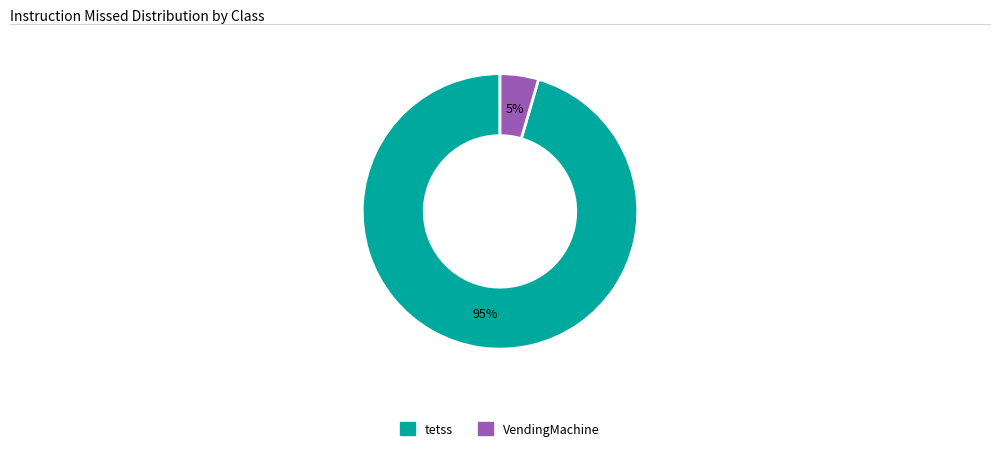

How many segments does this pie chart have?

2